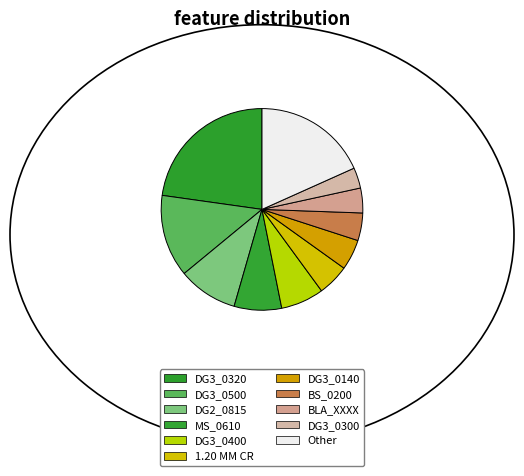

Which slice is the largest?

DG3_0320